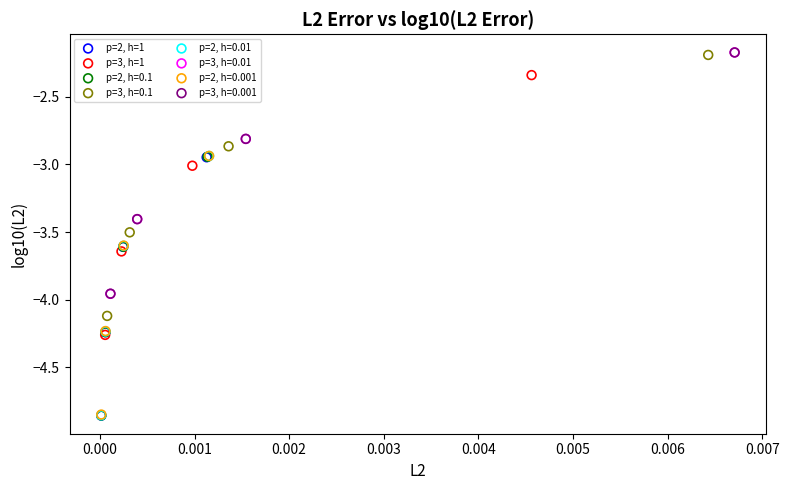

What are all the series names shown in the legend?

p=2, h=1, p=3, h=1, p=2, h=0.1, p=3, h=0.1, p=2, h=0.01, p=3, h=0.01, p=2, h=0.001, p=3, h=0.001